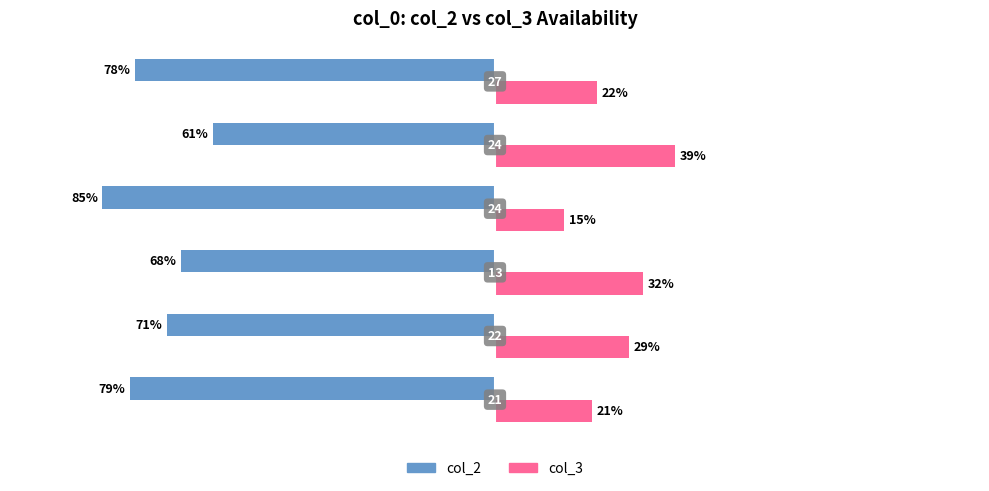

What are all the series names shown in the legend?

col_2, col_3